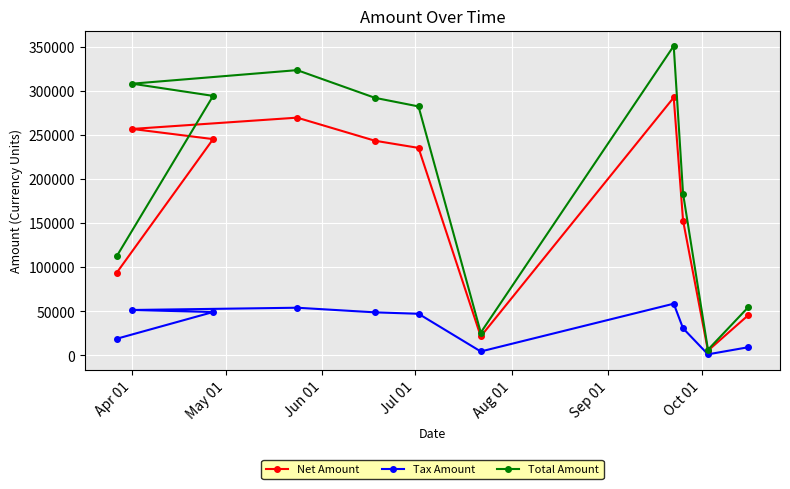

What is the greatest value displayed?

351167.0